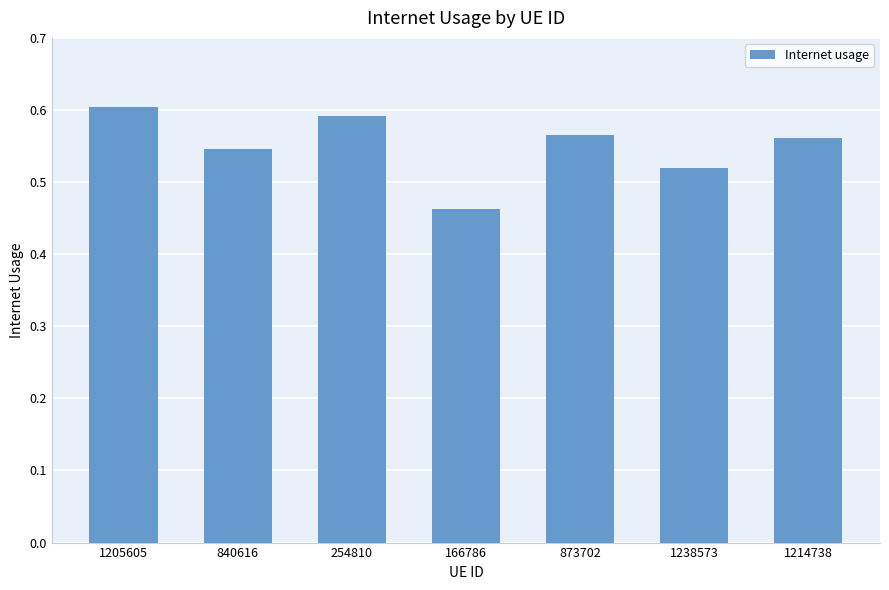

The chart shows a value of 0.6 at 1214738. True or false?

True